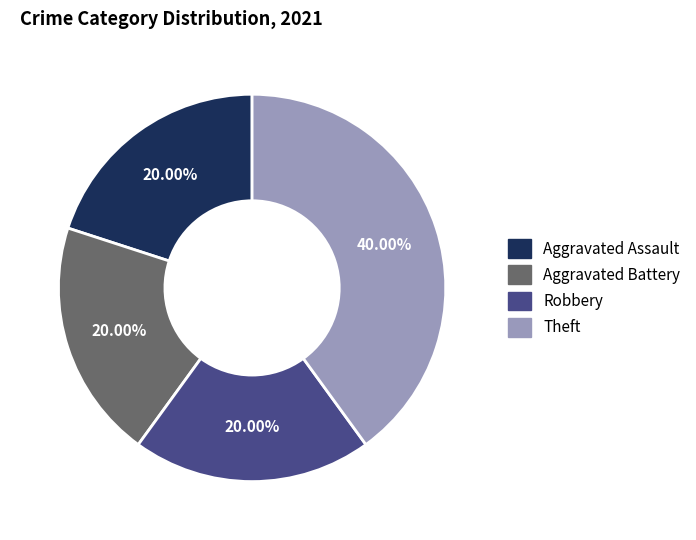

Between Theft and Robbery, which is larger?

Theft